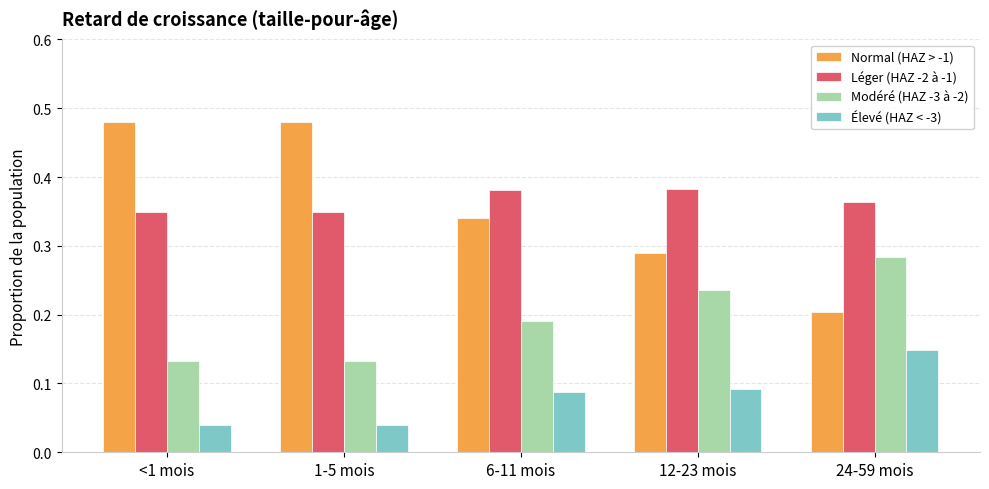

What is the sum of all Normal (HAZ > -1) values?

1.8